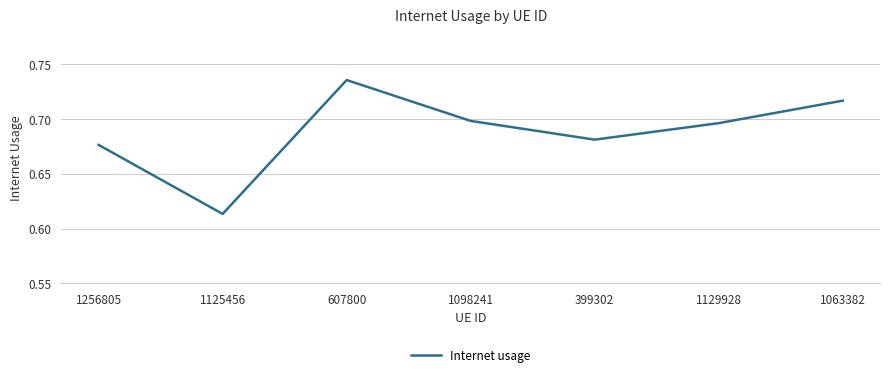

Rank the categories by value from lowest to highest.

1125456, 1256805, 399302, 1129928, 1098241, 1063382, 607800